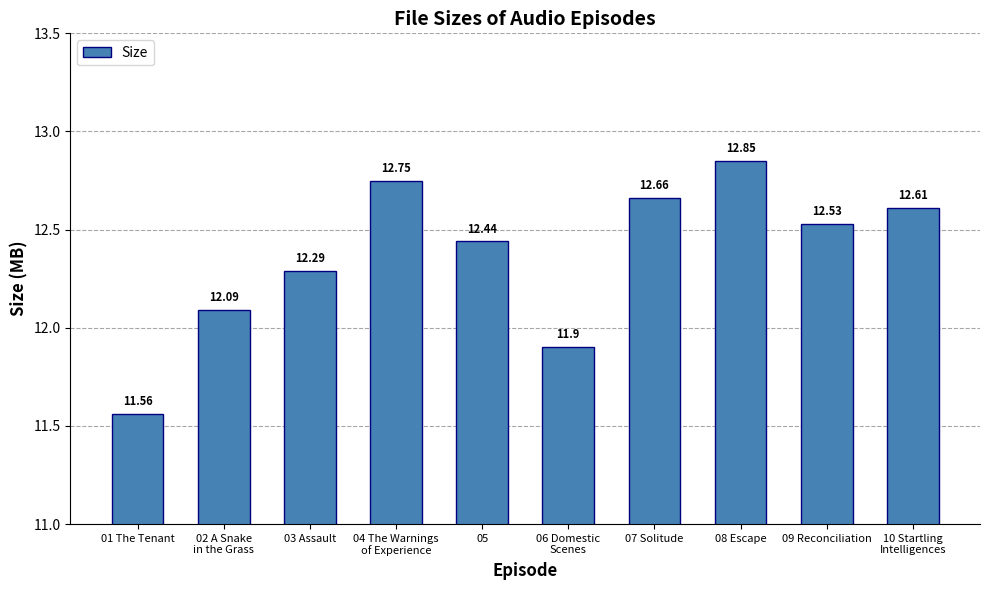

What is the change in value from 06 Domestic
Scenes to 07 Solitude?

+0.8